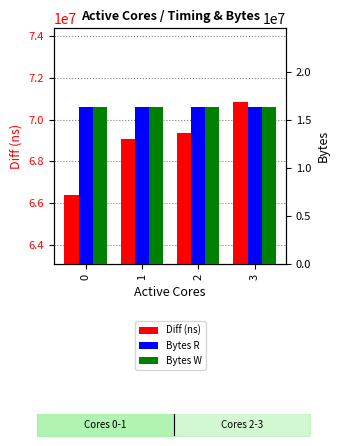

The value of Diff (ns) at 2 is 69379342. True or false?

True